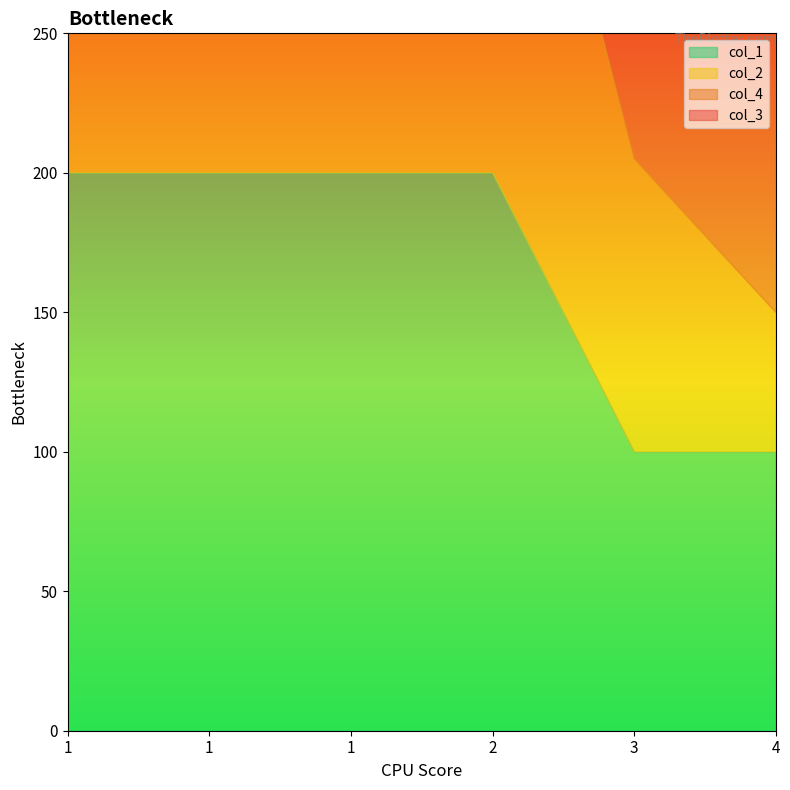

How many data points in col_4 are above 102?

2